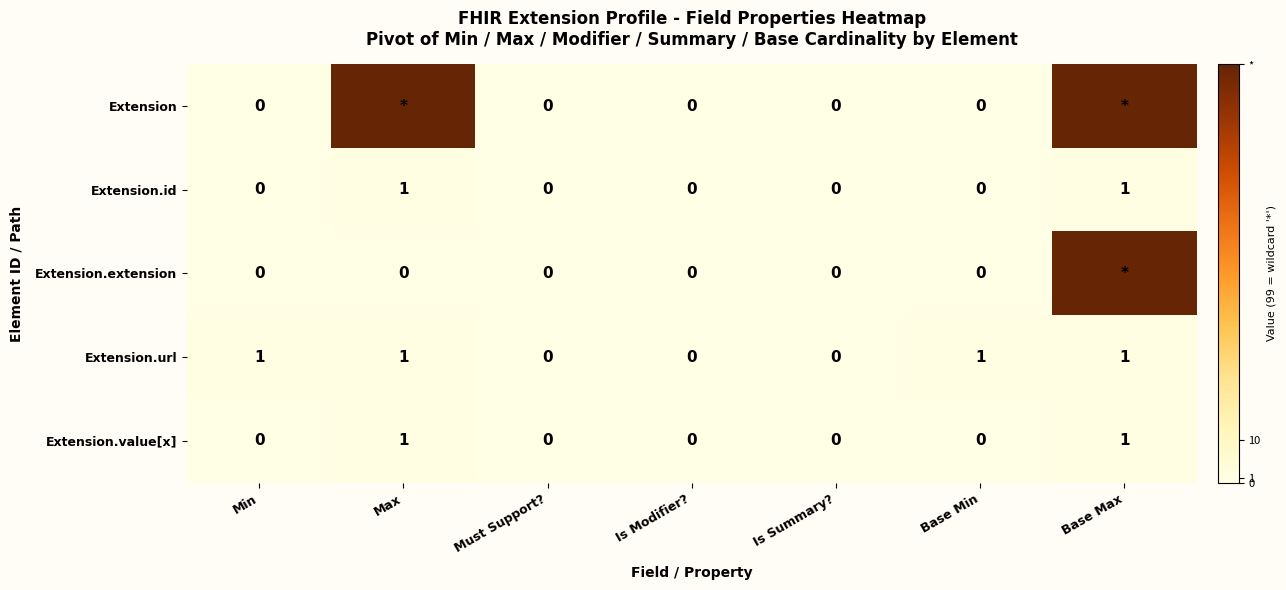

The value of Extension.value[x] at Is Modifier? is 0. True or false?

True